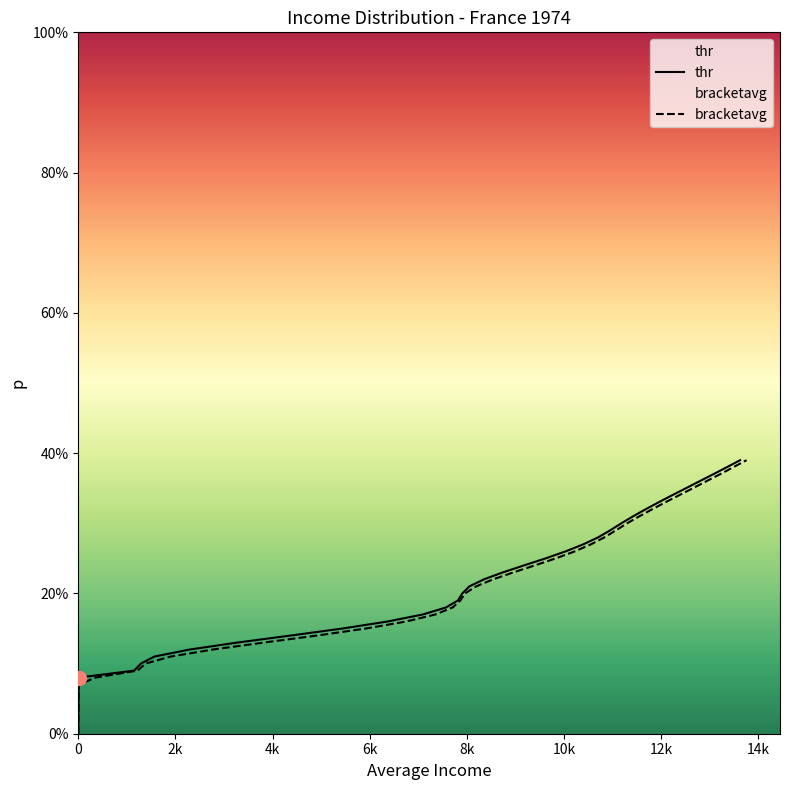

True or false: thr and p cross at least once.

False